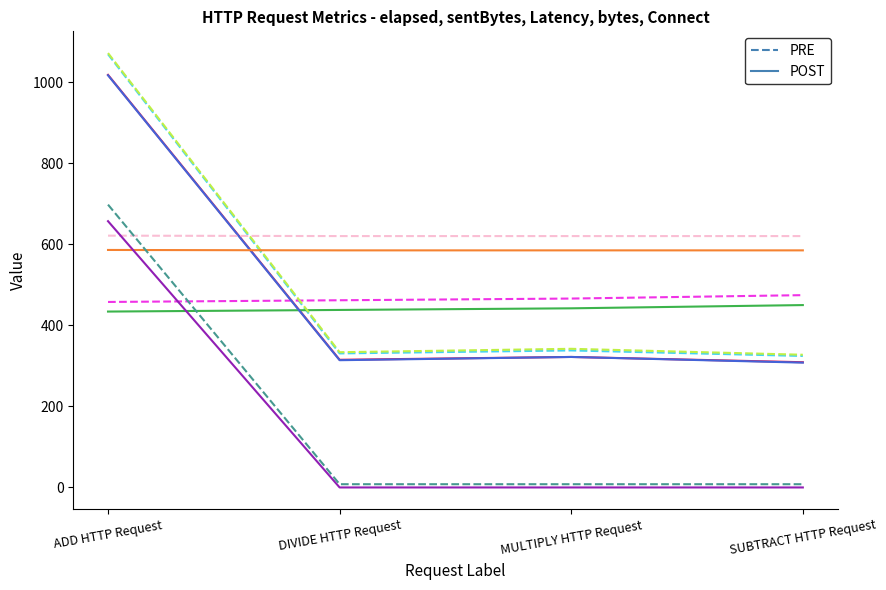

At which category is the sum across all series the highest?

ADD HTTP Request